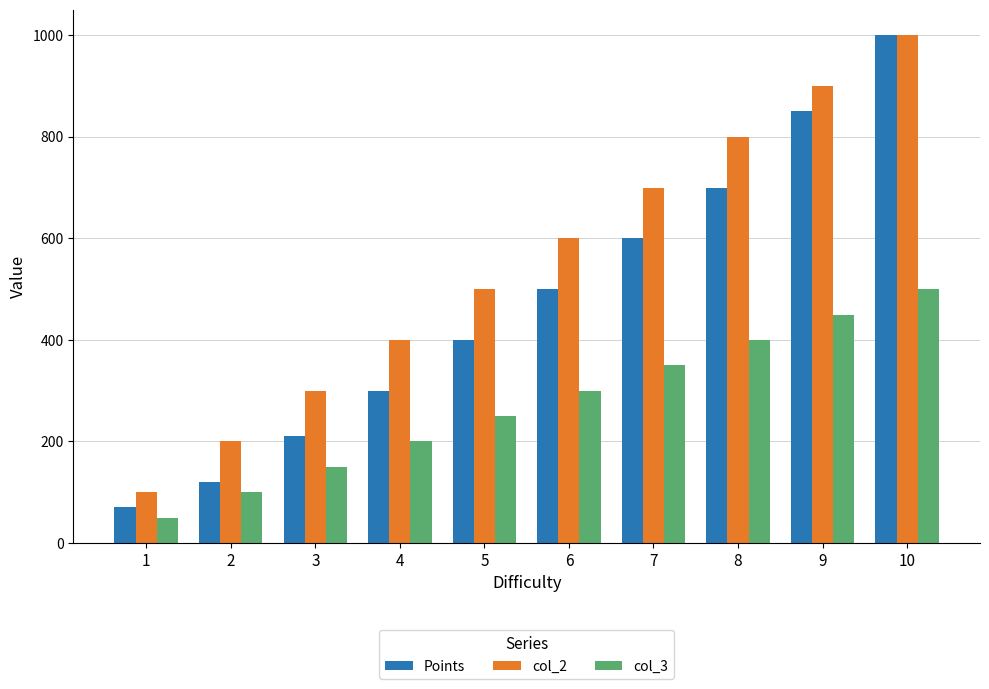

Are the bars horizontal?

No